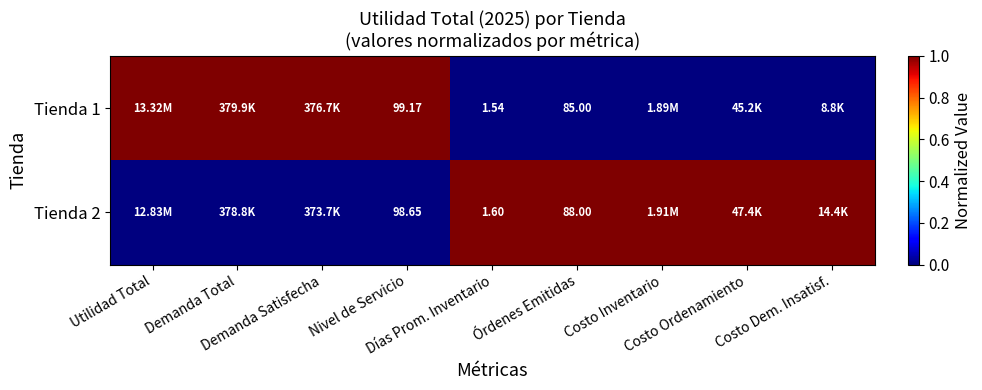

Where is Tienda 2 nearest to the value 0?

Utilidad Total